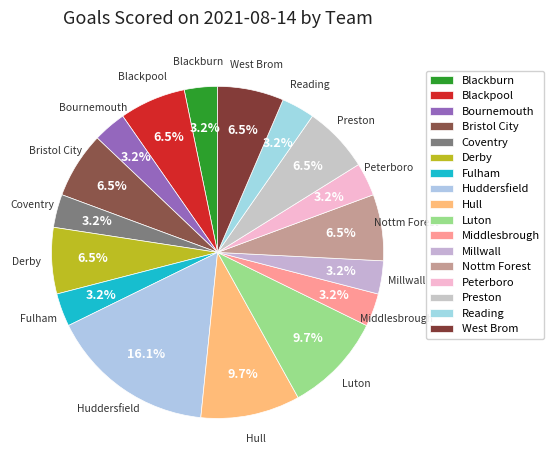

The Preston slice represents 1% of the pie. True or false?

False